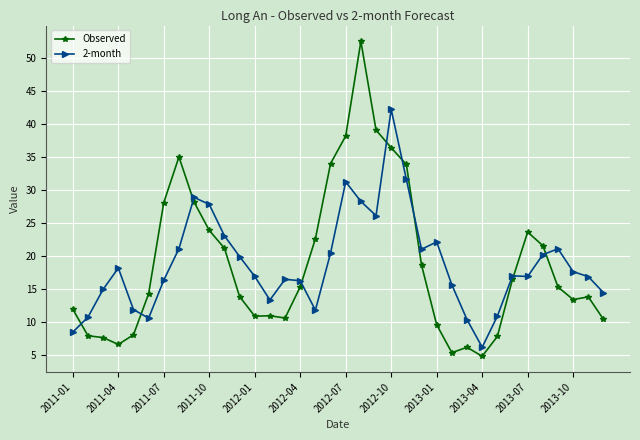

What is the minimum value for Observed?

4.8